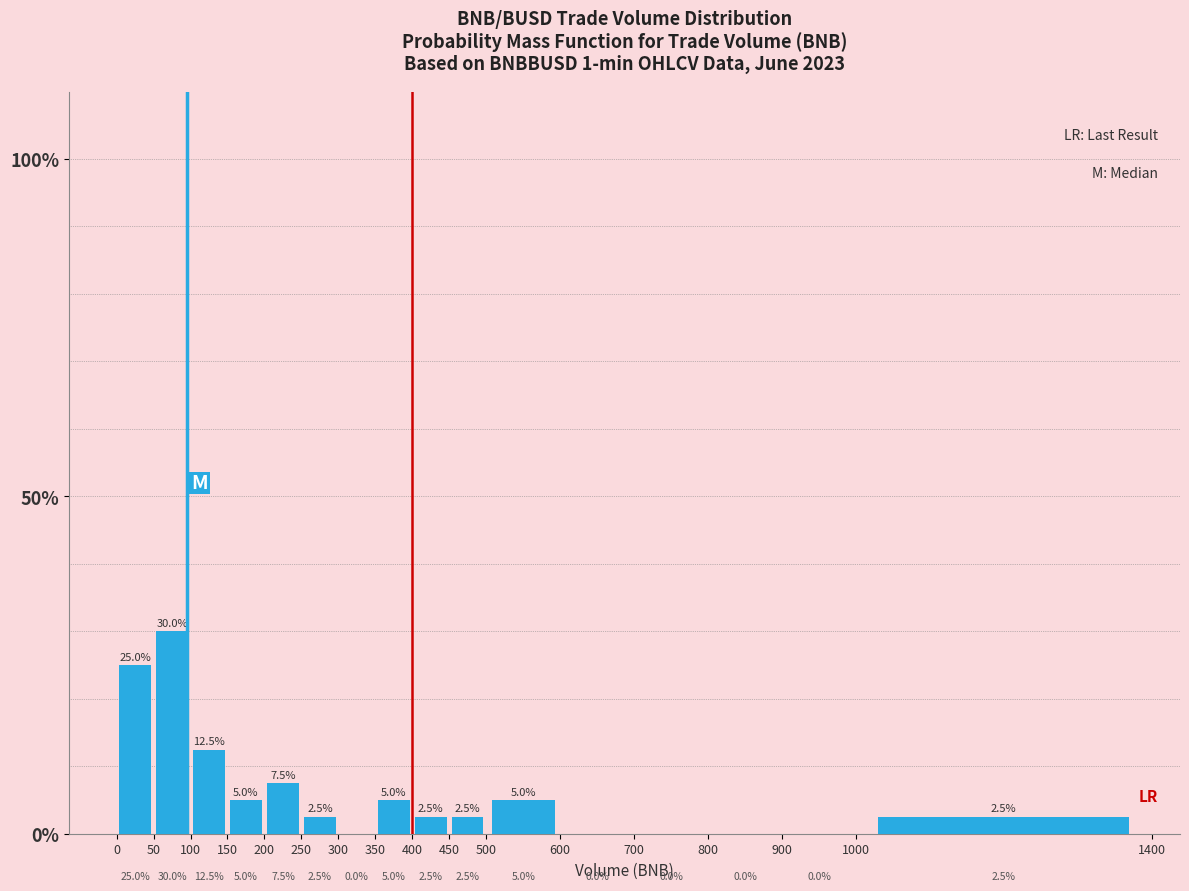

How tall is the bar that spans 350 to 400 on the x-axis?

5.0